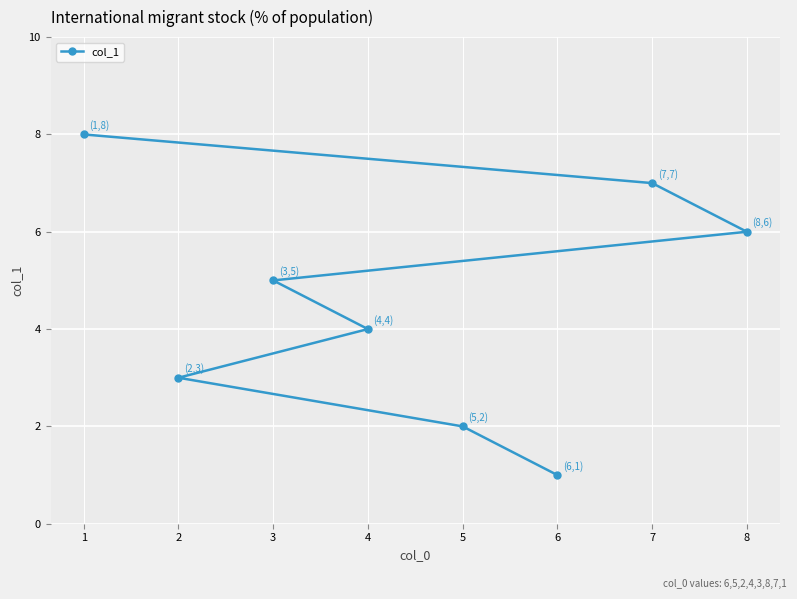

At which label does the data first exceed 5?

1